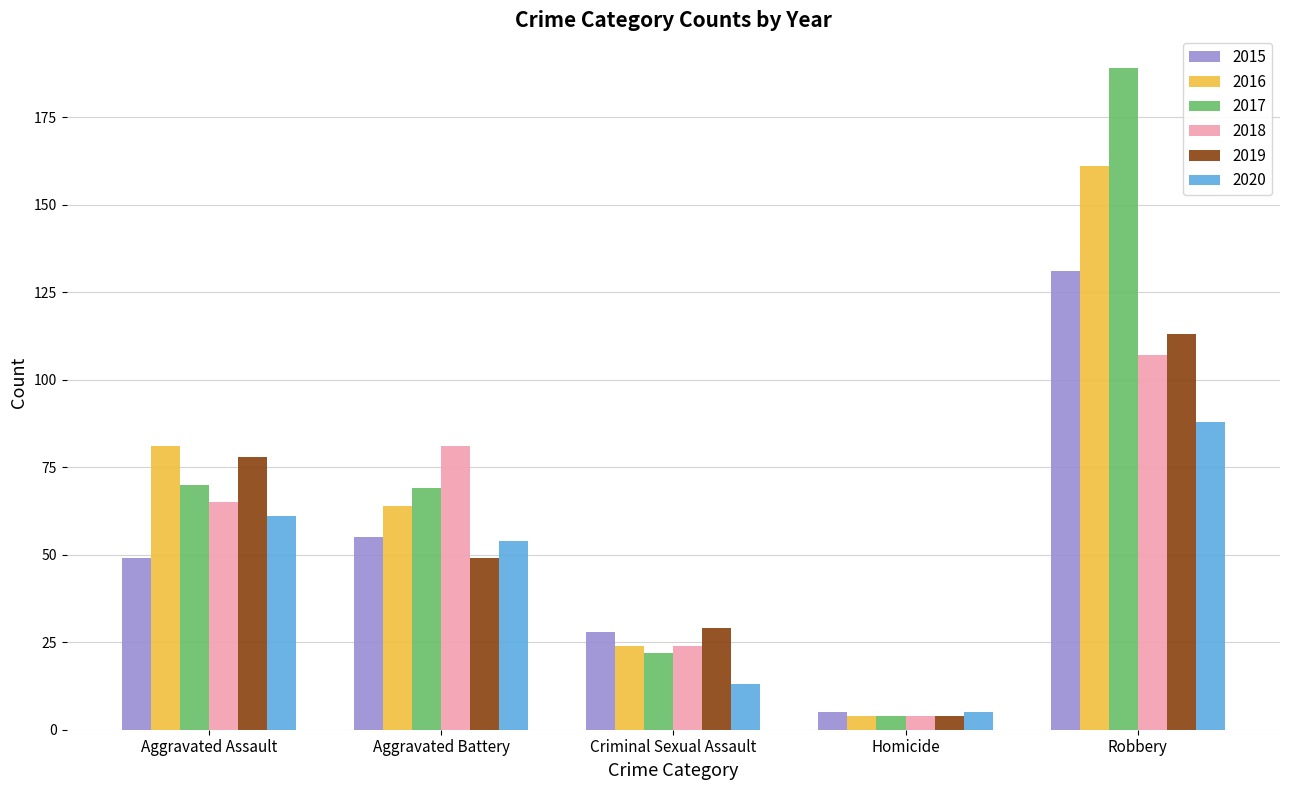

List the series in order of their peak value, highest first.

2017, 2016, 2015, 2019, 2018, 2020